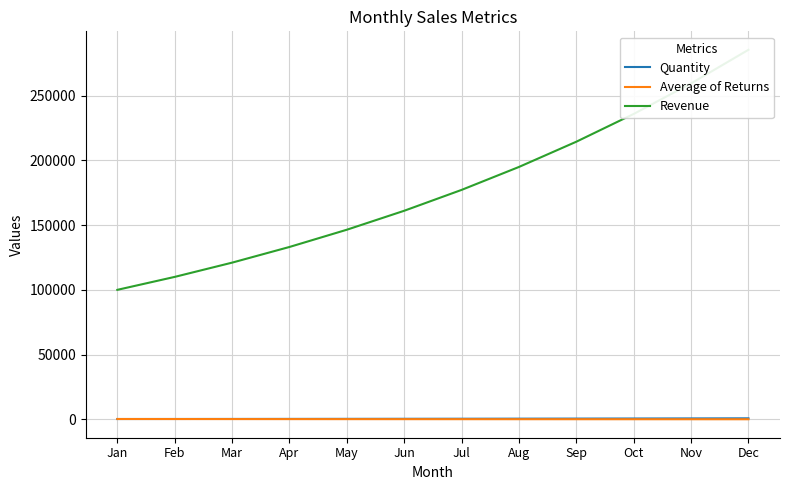

Read the Quantity value at Feb.

313.8